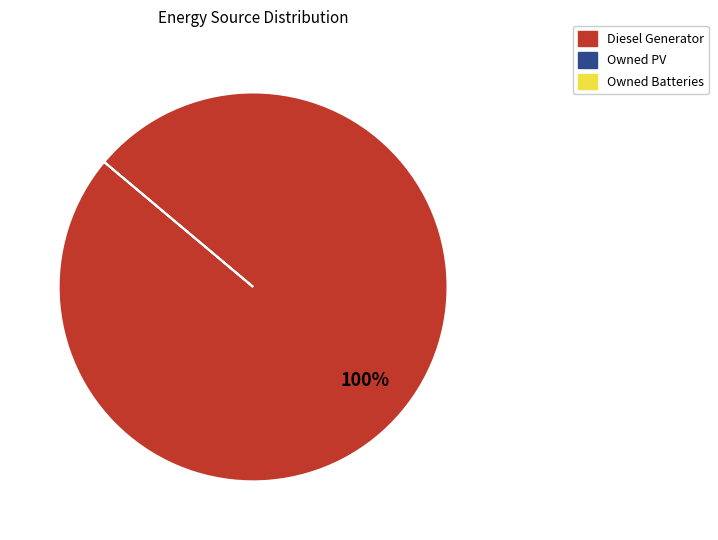

Is there any slice that represents more than half of the pie?

Yes